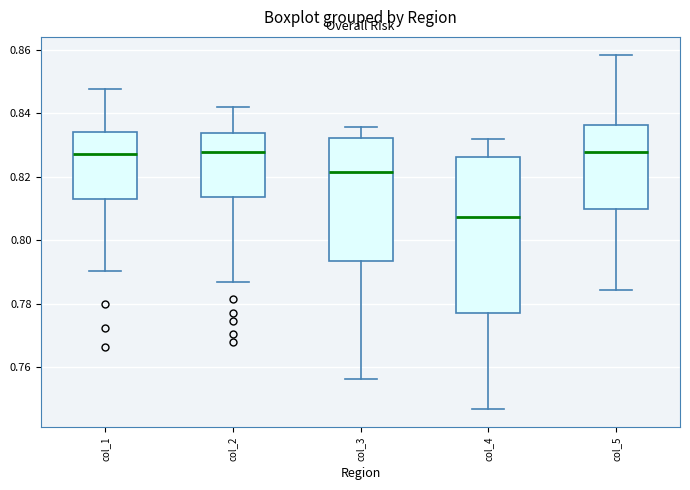

Where is the upper edge of the box for col_3 on the y-axis? The values are not printed on the chart, so give them approximately, as read against the axis.

0.832